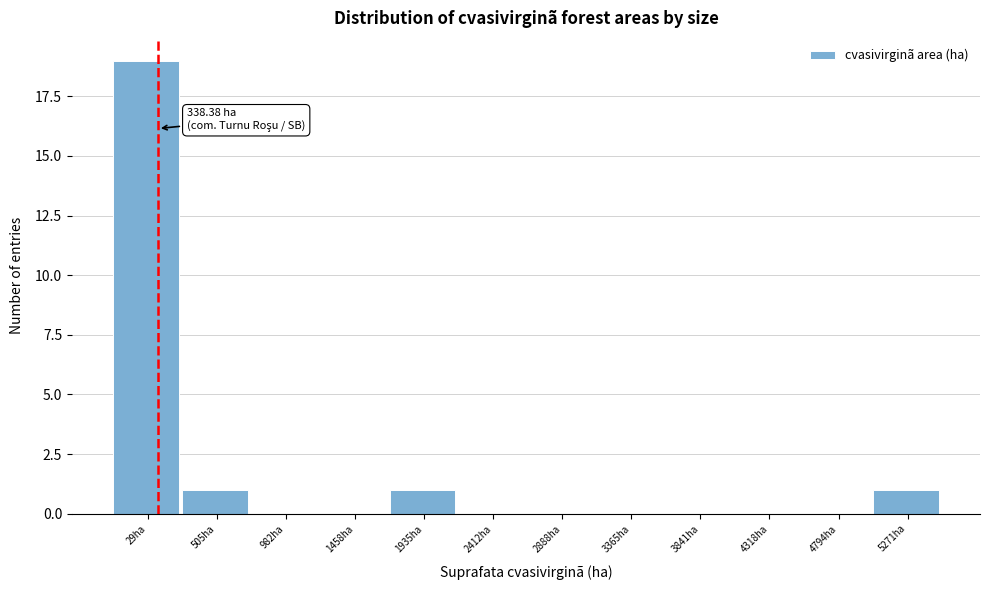

Reading left to right, list all the values displayed in this chart.

29ha=19	505ha=1	982ha=0	1458ha=0	1935ha=1	2412ha=0	2888ha=0	3365ha=0	3841ha=0	4318ha=0	4794ha=0	5271ha=1